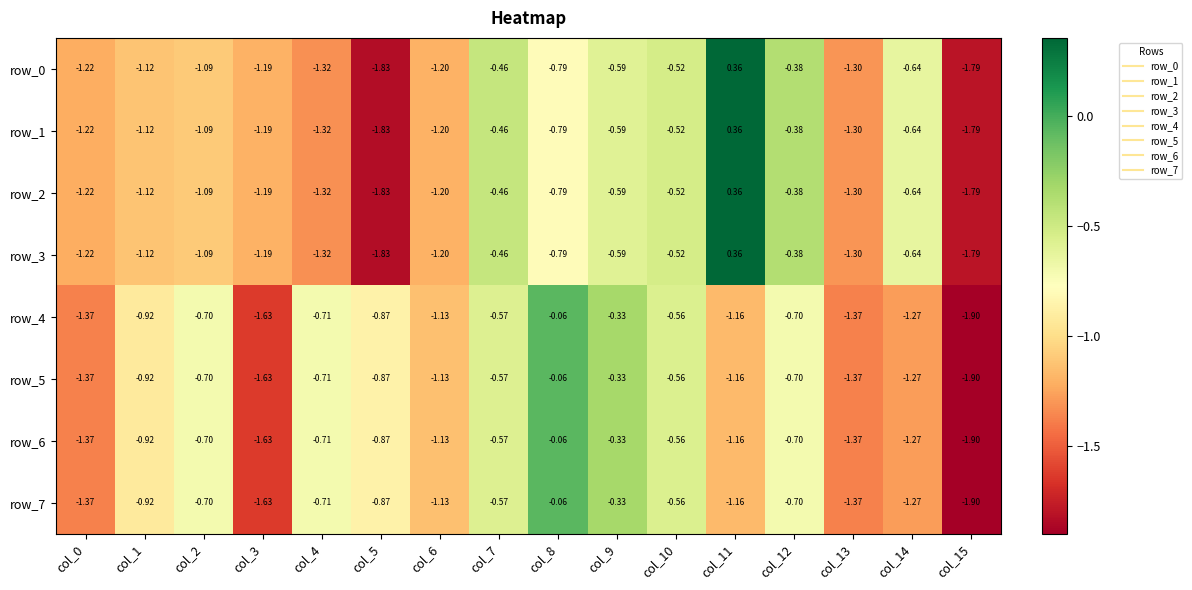

What is the sum of all row_4 values?

-15.3